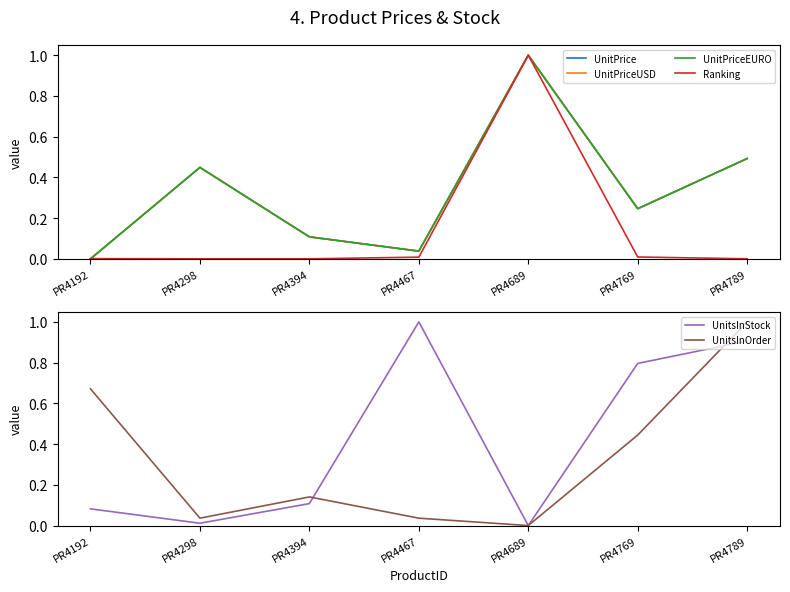

Rank the categories by UnitsInStock value from lowest to highest.

PR4689, PR4298, PR4192, PR4394, PR4769, PR4789, PR4467